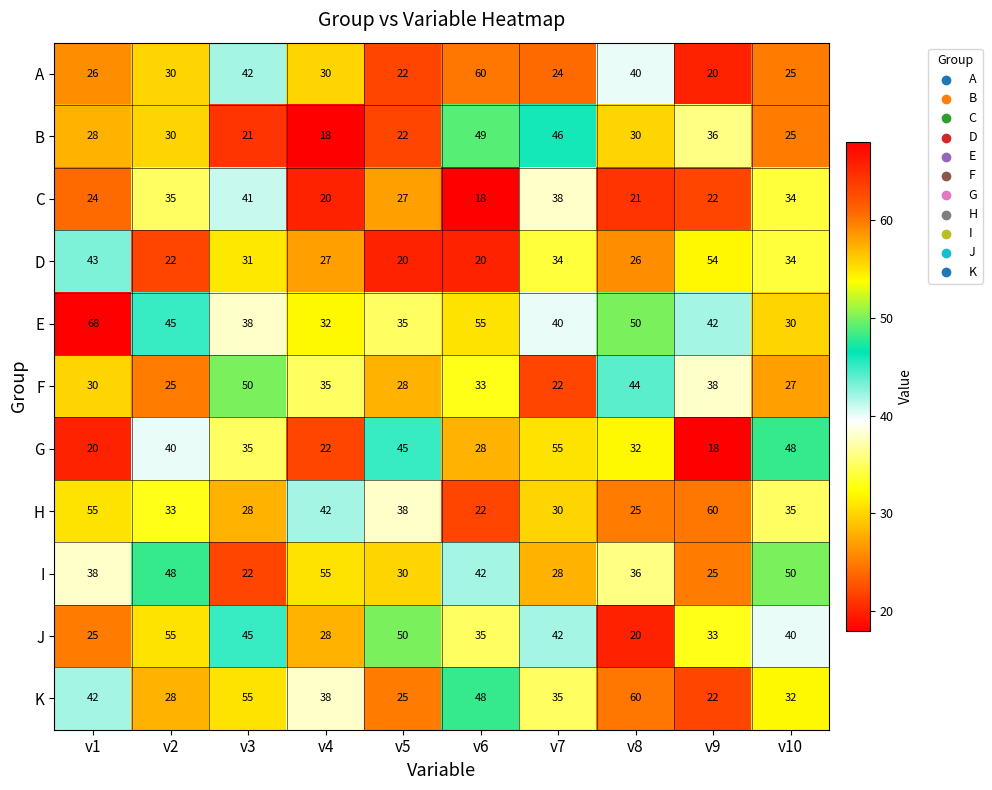

How many data points does each series have?

10